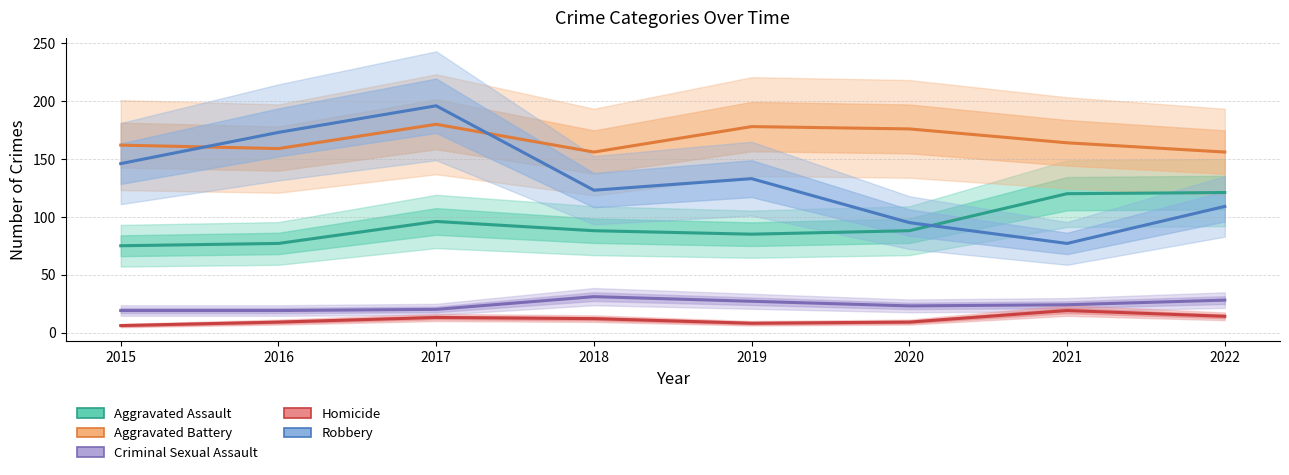

True or false: Aggravated Assault has a value of 55 at 2020.

False